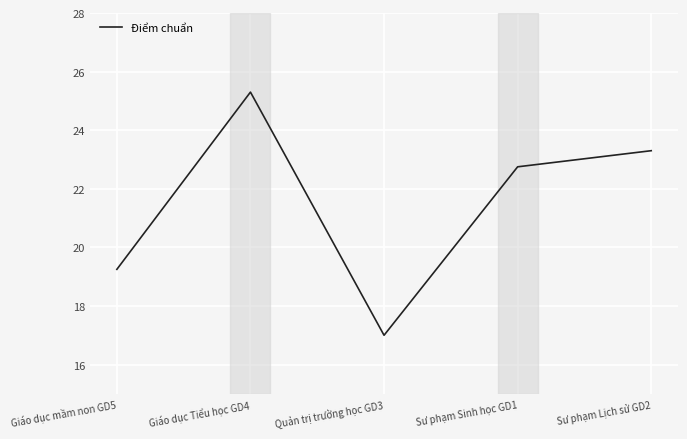

Where is the first local minimum?

Quản trị trường học GD3